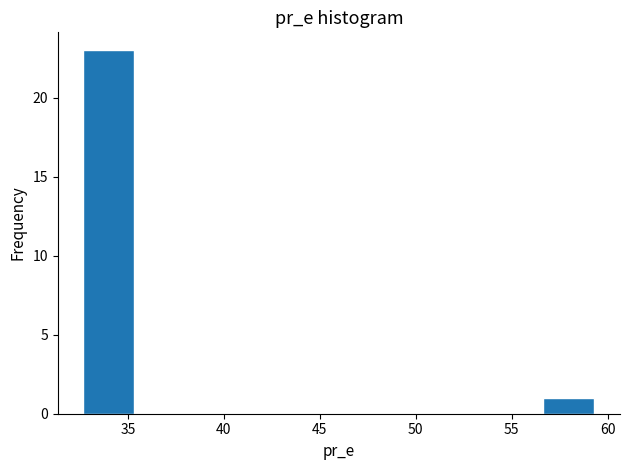

Which range on the x-axis has the tallest bar?

32.5 to 35.5